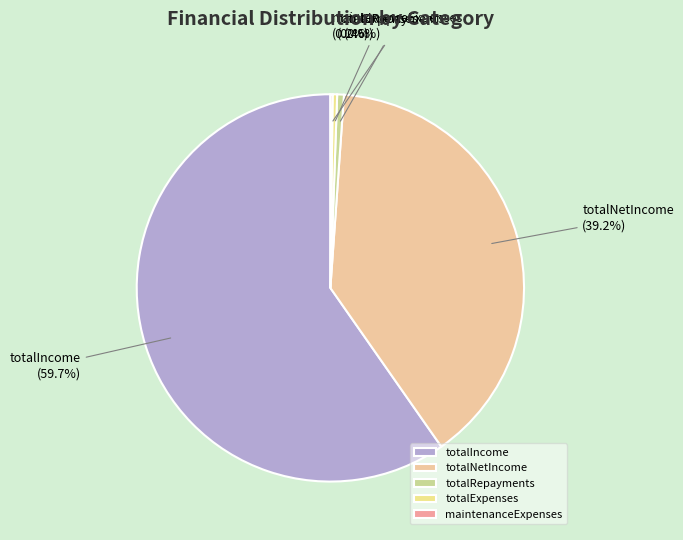

To the nearest percent, what is the average slice percentage?

20%